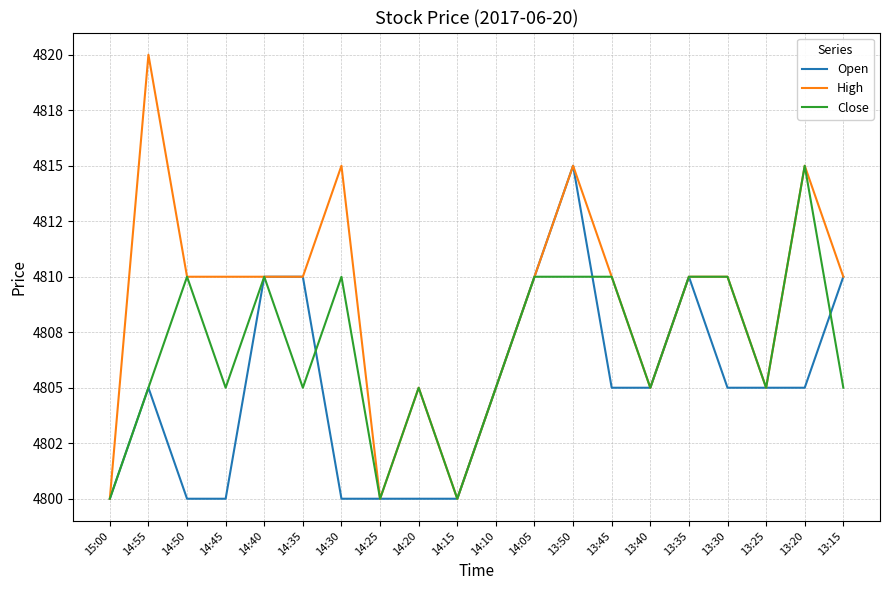

True or false: Close and High cross at least once.

False